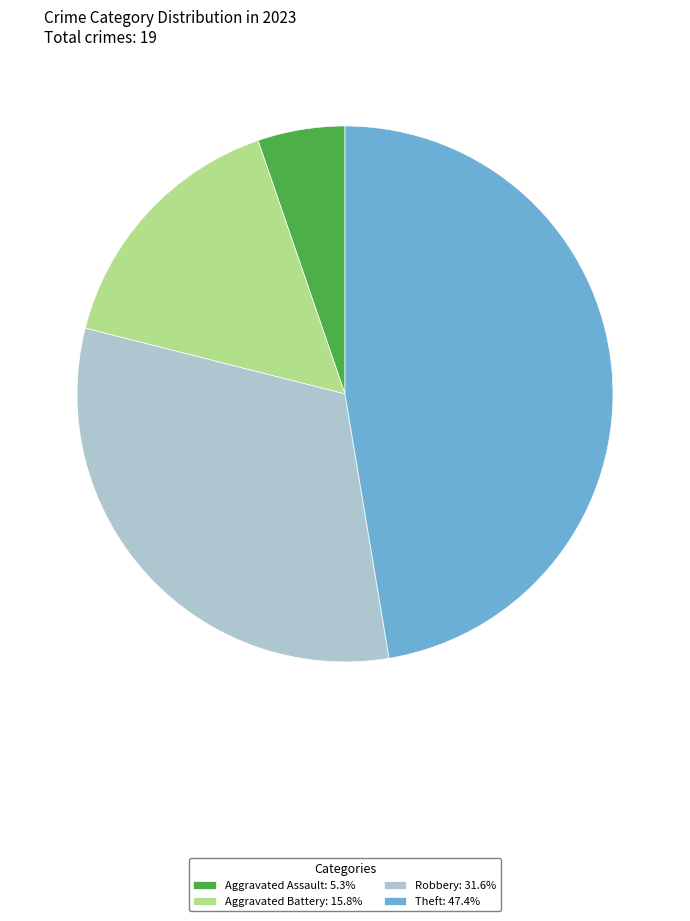

Is the sum of Aggravated Battery: 15.8% and Theft: 47.4% greater than half?

Yes